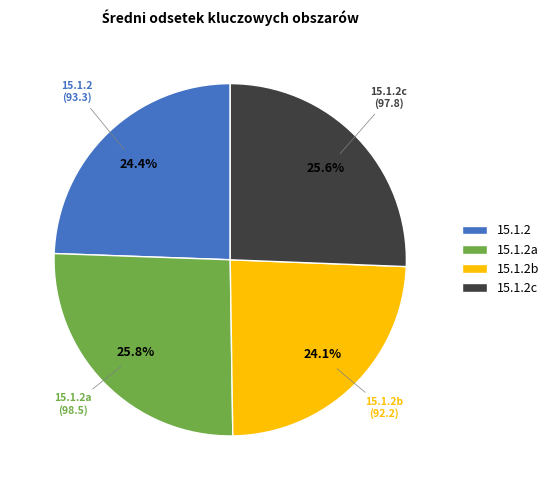

Is there a majority slice in this chart?

No